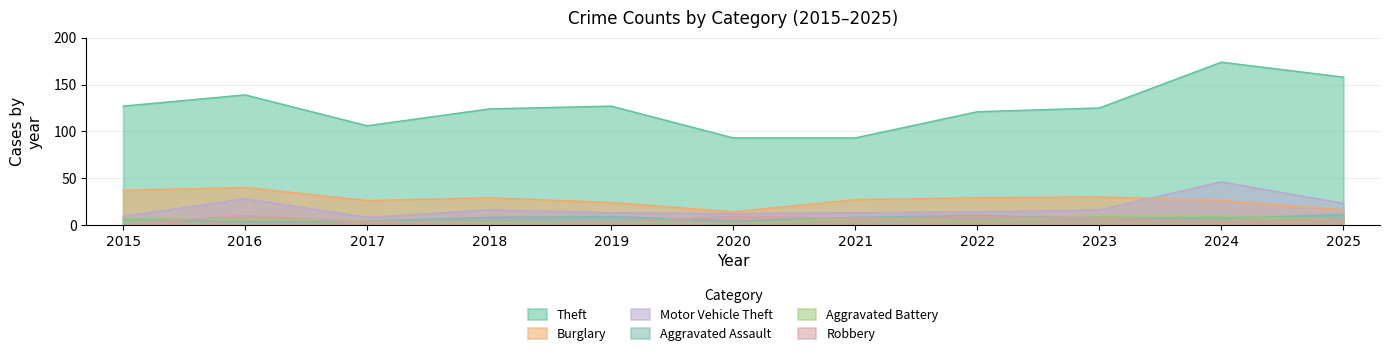

Reading left to right, extract all data points from this chart.

Theft: 2015=127	2016=139	2017=106	2018=124	2019=127	2020=93	2021=93	2022=121	2023=125	2024=174	2025=158
Burglary: 2015=37	2016=40	2017=26	2018=29	2019=24	2020=14	2021=27	2022=29	2023=30	2024=26	2025=16
Motor Vehicle Theft: 2015=9	2016=28	2017=8	2018=16	2019=13	2020=12	2021=13	2022=14	2023=16	2024=46	2025=23
Aggravated Assault: 2015=6	2016=3	2017=4	2018=8	2019=9	2020=4	2021=8	2022=10	2023=7	2024=7	2025=11
Aggravated Battery: 2015=7	2016=6	2017=4	2018=2	2019=3	2020=1	2021=7	2022=4	2023=9	2024=9	2025=6
Robbery: 2015=1	2016=10	2017=3	2018=4	2019=3	2020=9	2021=7	2022=9	2023=7	2024=4	2025=6